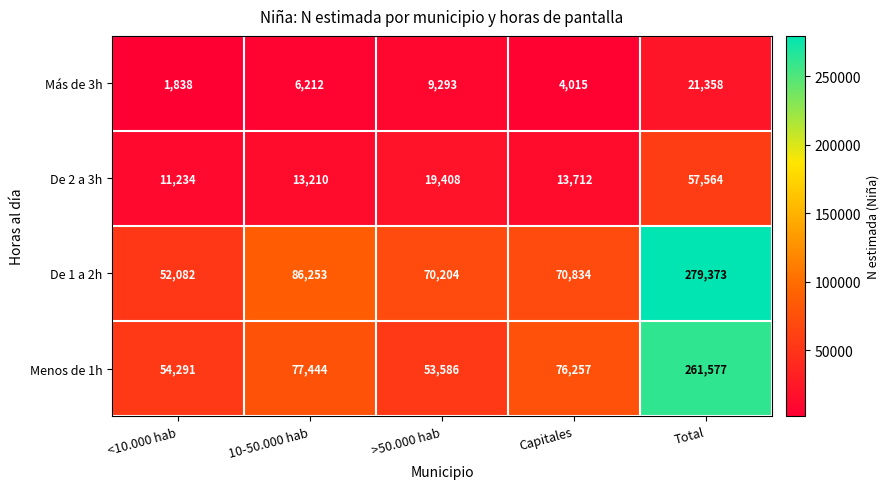

Reading left to right, transcribe all the data shown in this chart.

Más de 3h: 1838	6212	9293	4015	21358
De 2 a 3h: 11234	13210	19408	13712	57564
De 1 a 2h: 52082	86253	70204	70834	279373
Menos de 1h: 54291	77444	53586	76257	261577